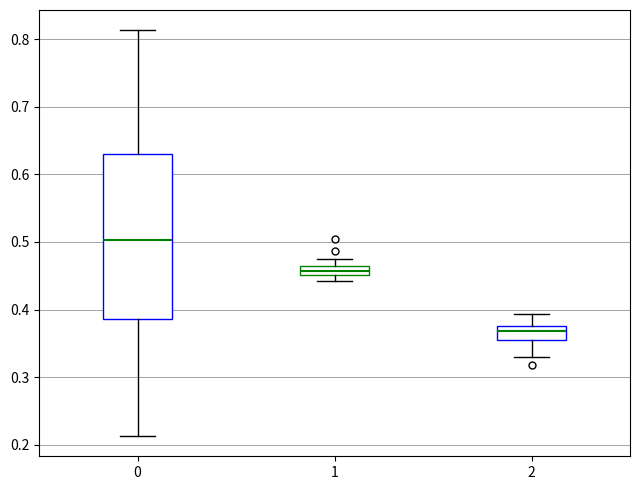

Which box's median line is the lowest?

2